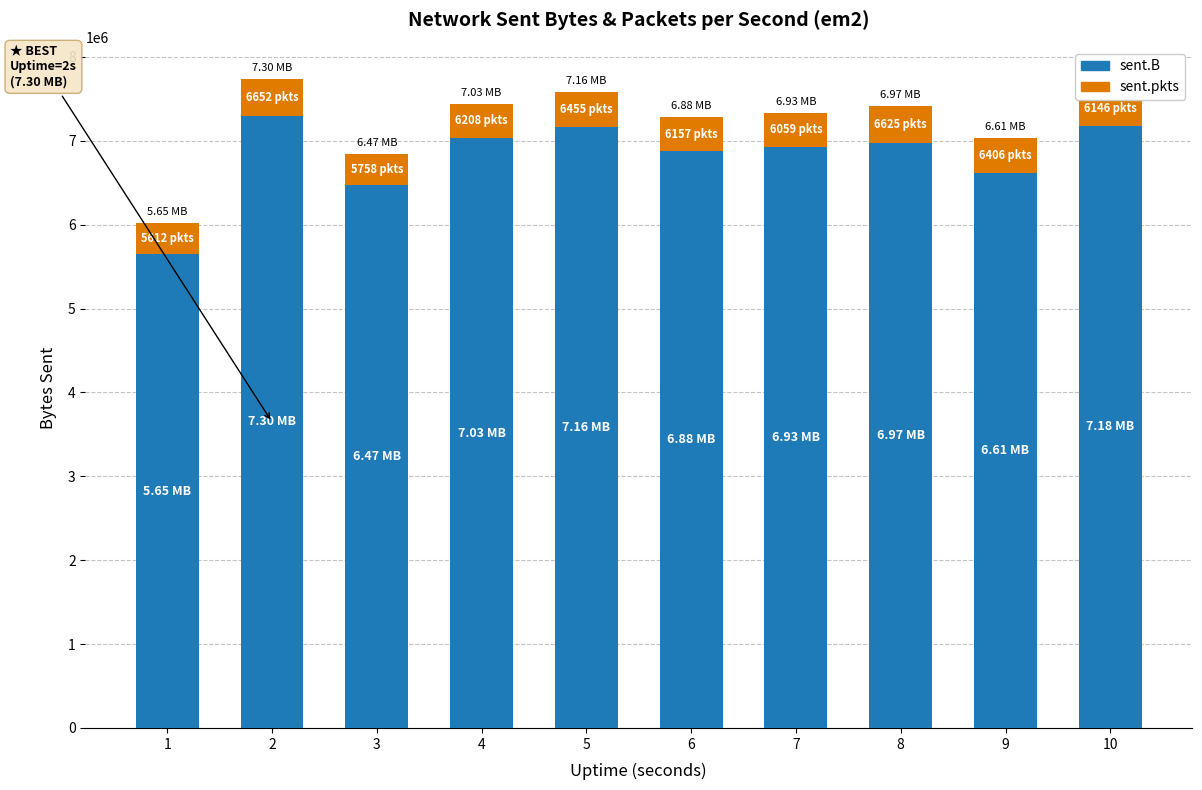

What is the average value of the sent.B series?

6817623.9